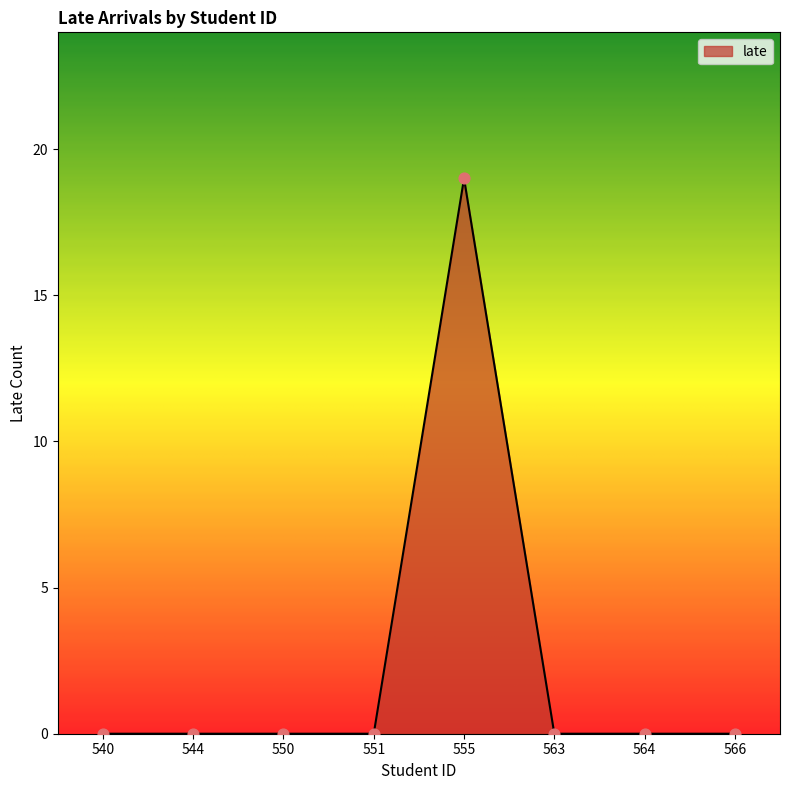

Which has a higher value, 566 or 555?

555